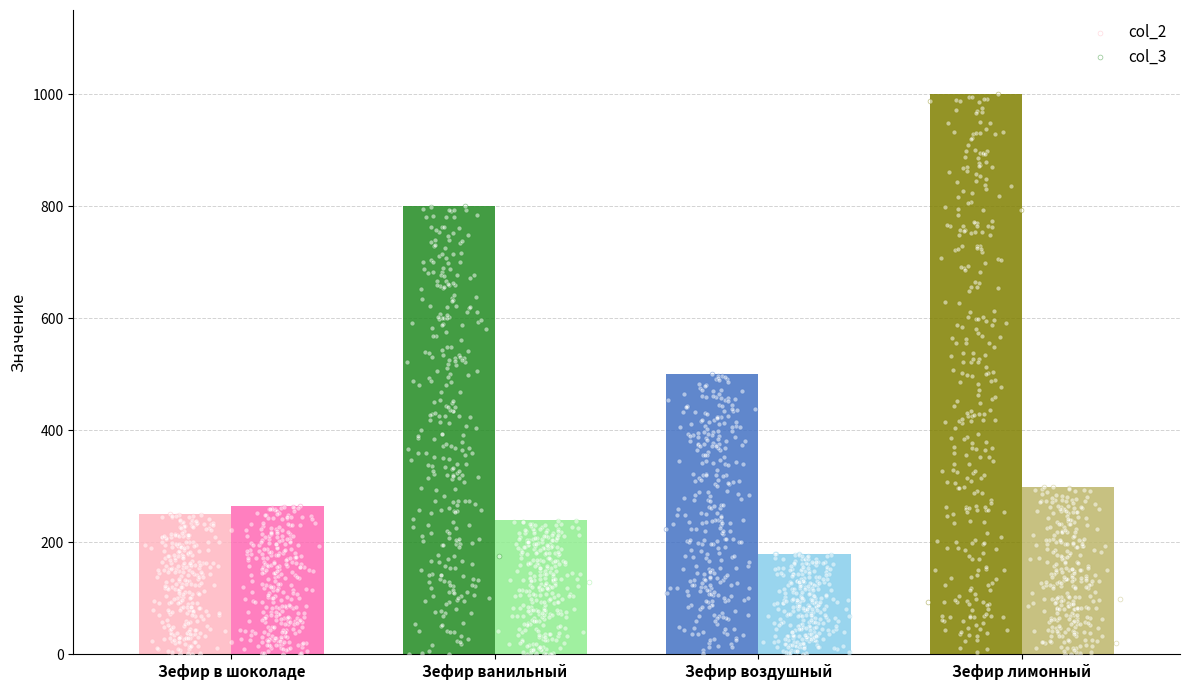

At which category is the sum across all series the highest?

Зефир лимонный